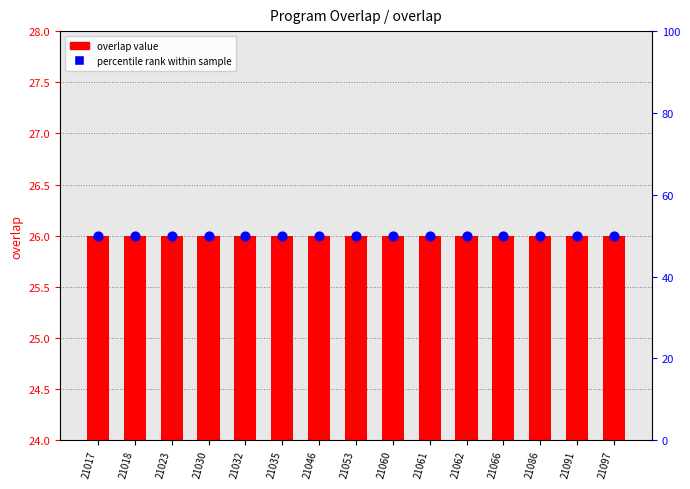

Which series has the widest spread of Y values?

overlap